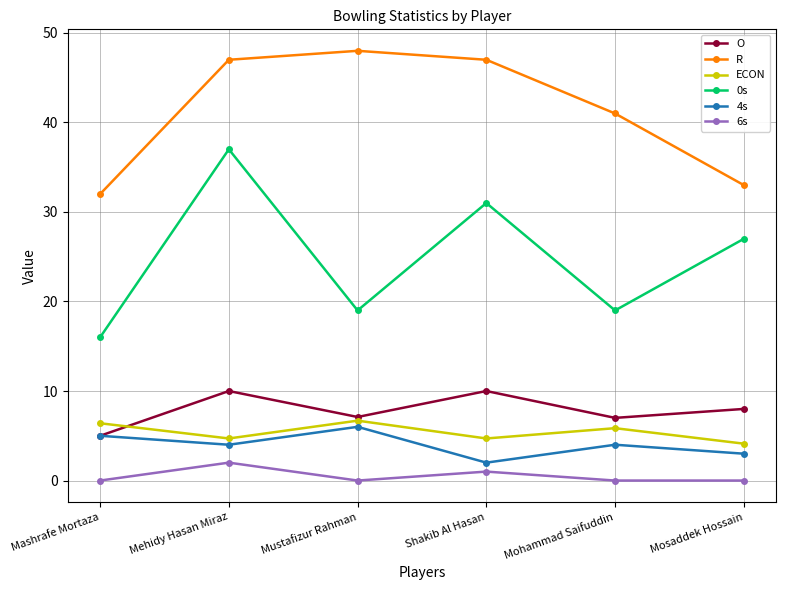

What is the minimum value for 0s?

16.0